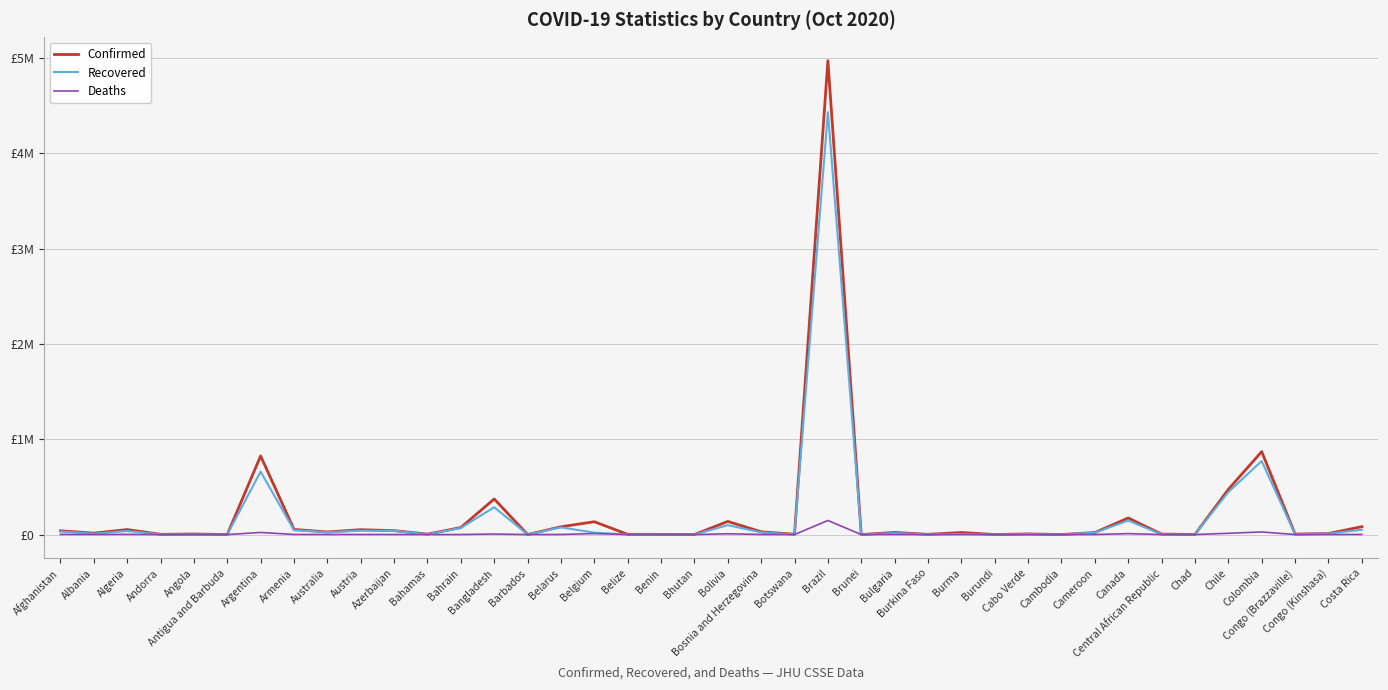

Reading right to left, what are all the values shown in this chart?

Confirmed: 82142	10804	5089	869808	473306	1238	4852	173936	20924	280	6518	514	21433	2197	22306	146	4969141	3172	29075	137468	300	2357	2243	134291	81505	200	373151	73476	4559	41113	50848	27182	53755	824468	108	5725	2370	52399	14730	39548
Recovered: 50020	10239	3887	770812	445418	1077	1914	146431	19764	276	5632	472	6084	1441	15310	143	4430340	834	22614	98542	250	1973	1392	19812	75683	182	286631	68606	2475	38858	40499	24935	45110	660272	97	2598	1615	36763	9115	33045
Deaths: 1004	276	89	27017	13070	88	62	9582	420	0	69	1	510	59	862	3	147494	18	908	8156	0	41	34	10092	874	7	5440	262	100	602	830	897	995	21827	3	211	53	1768	407	1469